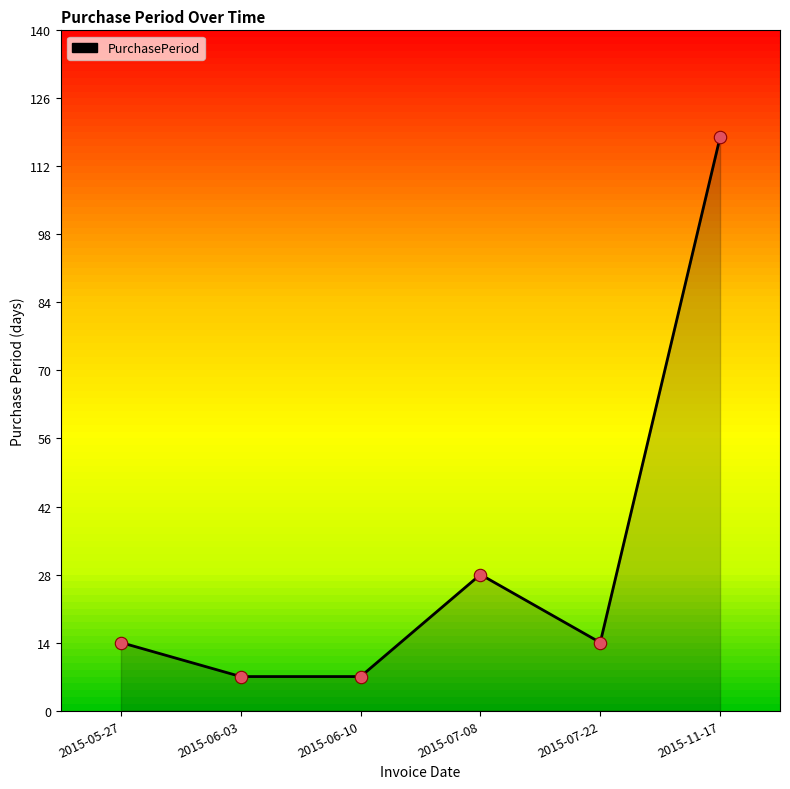

What is the change in value from 2015-07-08 to 2015-11-17?

+90